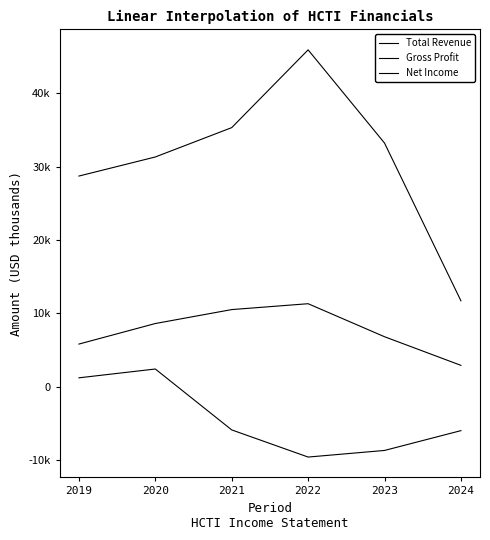

What is the value of the Total Revenue point at the 6th from the left?

11700